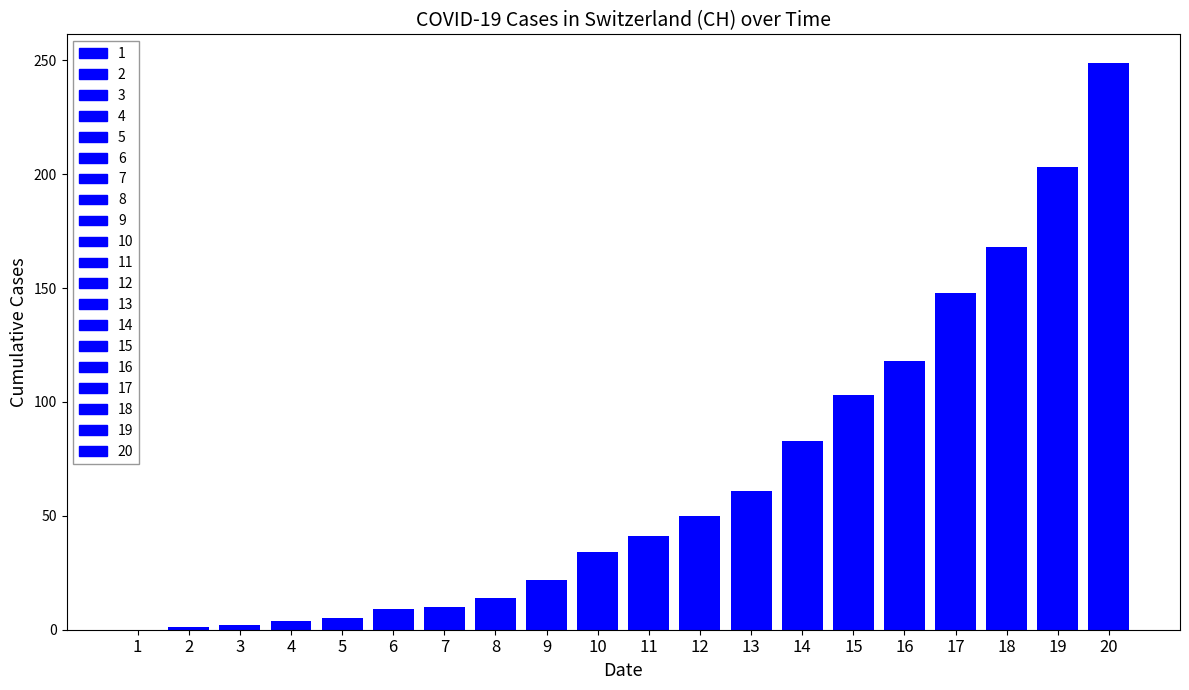

Does the chart contain stacked bars?

No